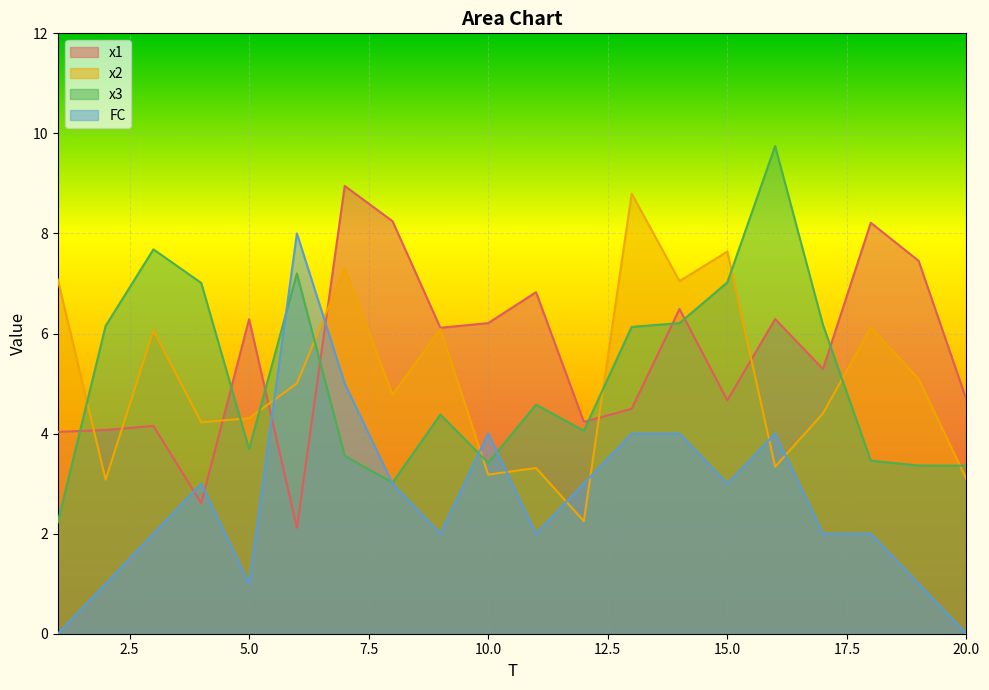

What is the minimum value for x1?

2.1